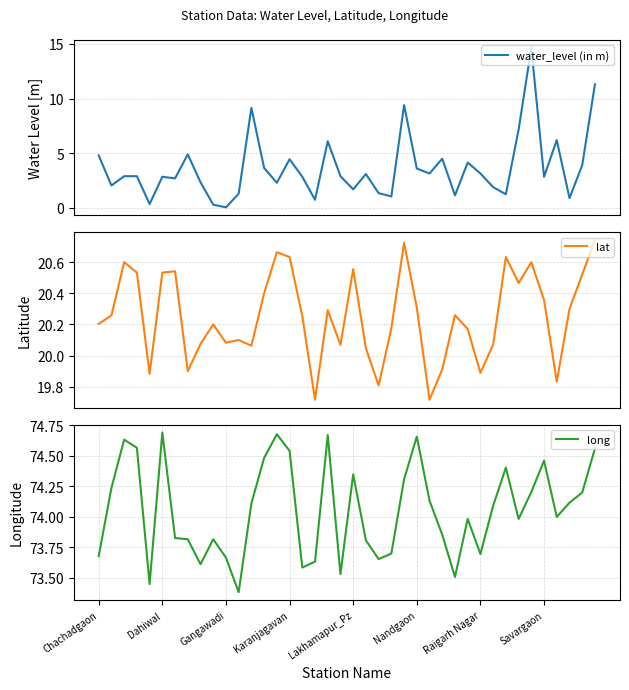

List the series in order of their overall mean, highest first.

long, lat, water_level (in m)